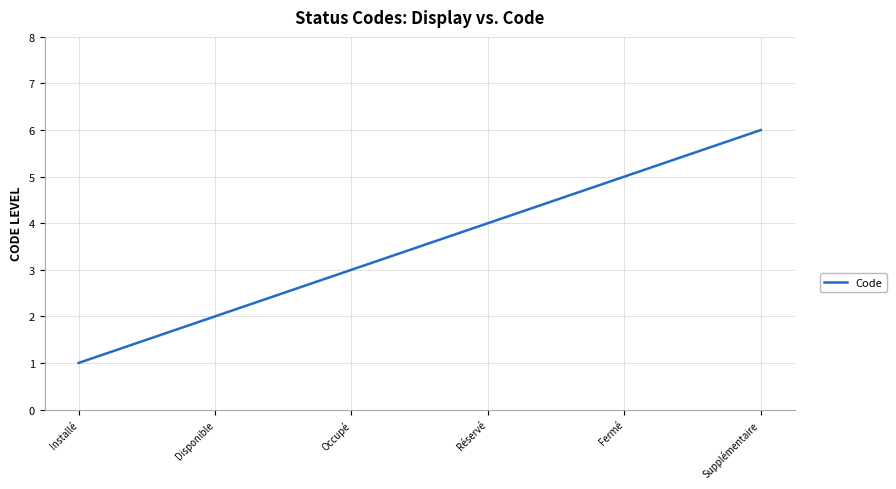

Which category has the lowest value across all series?

Installé